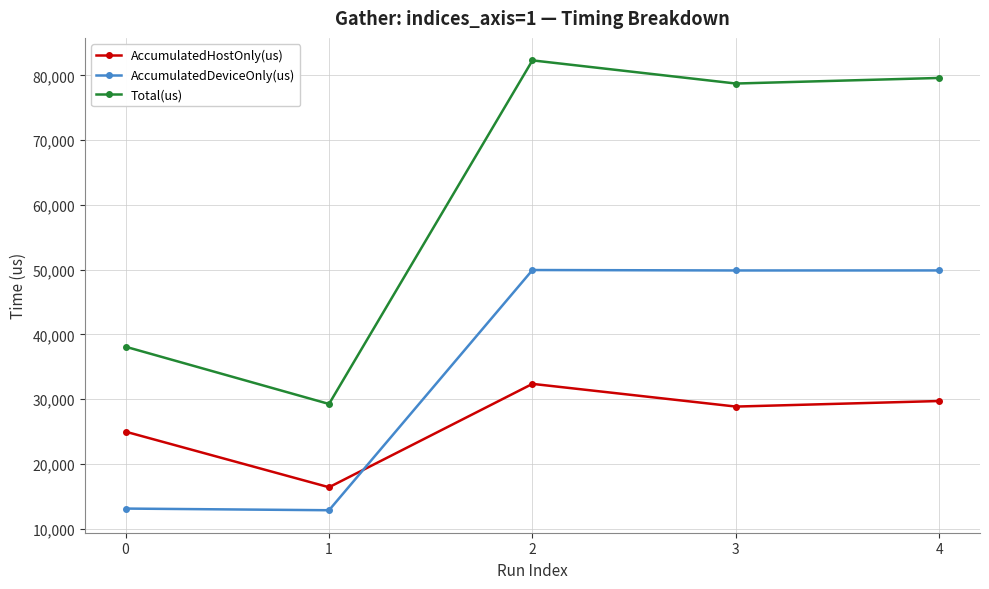

How many values in the AccumulatedHostOnly(us) series are below 28868?

2